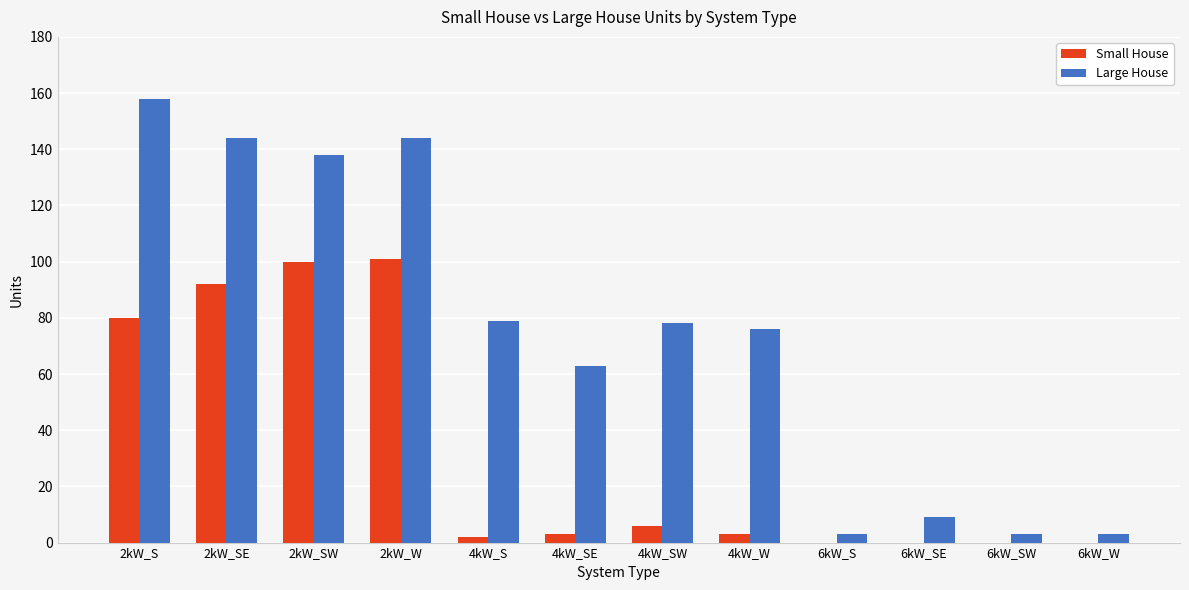

Reading left to right, transcribe all the data shown in this chart.

Small House: 2kW_S=80	2kW_SE=92	2kW_SW=100	2kW_W=101	4kW_S=2	4kW_SE=3	4kW_SW=6	4kW_W=3	6kW_S=0	6kW_SE=0	6kW_SW=0	6kW_W=0
Large House: 2kW_S=158	2kW_SE=144	2kW_SW=138	2kW_W=144	4kW_S=79	4kW_SE=63	4kW_SW=78	4kW_W=76	6kW_S=3	6kW_SE=9	6kW_SW=3	6kW_W=3